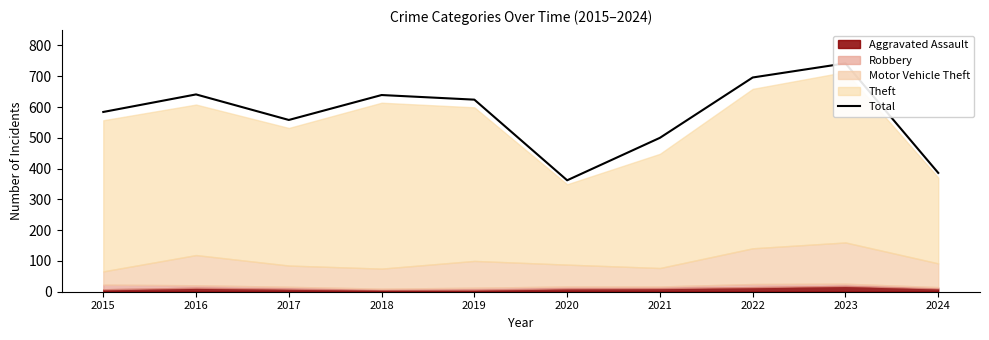

How many lines are shown in the chart?

1